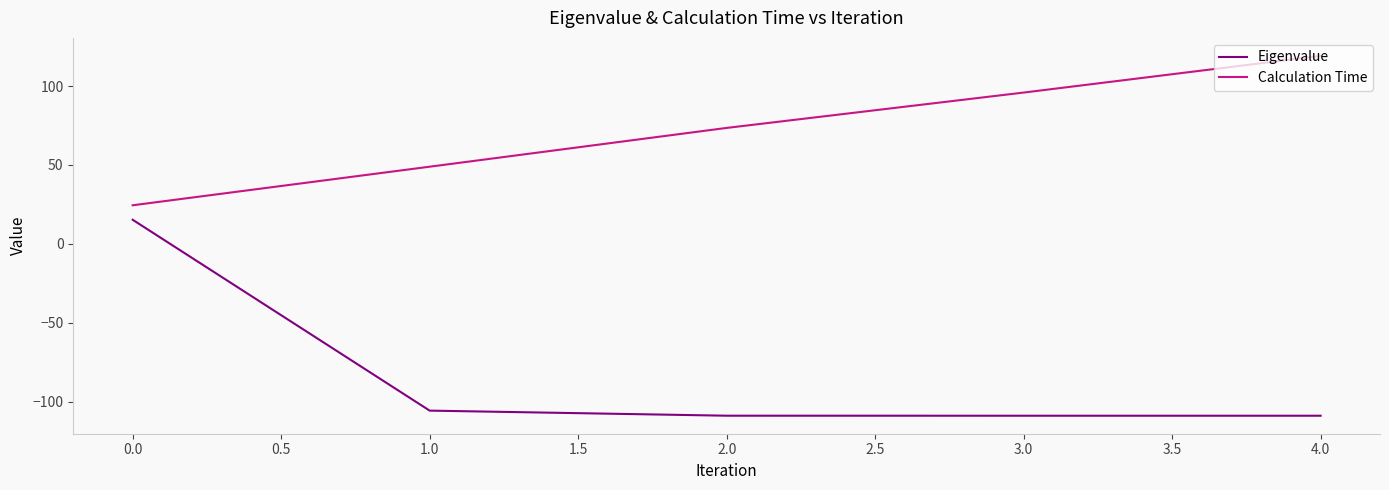

What is the average value of the Eigenvalue series?

-83.5